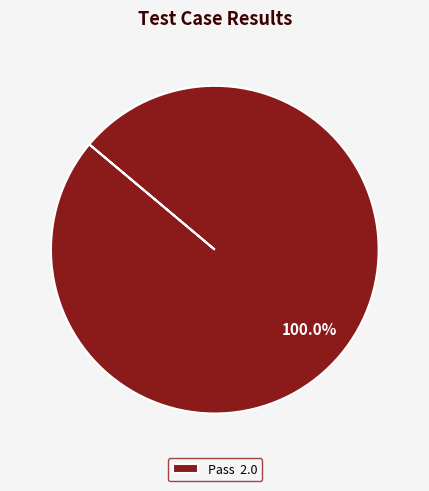

What is the majority slice?

Pass 2.0